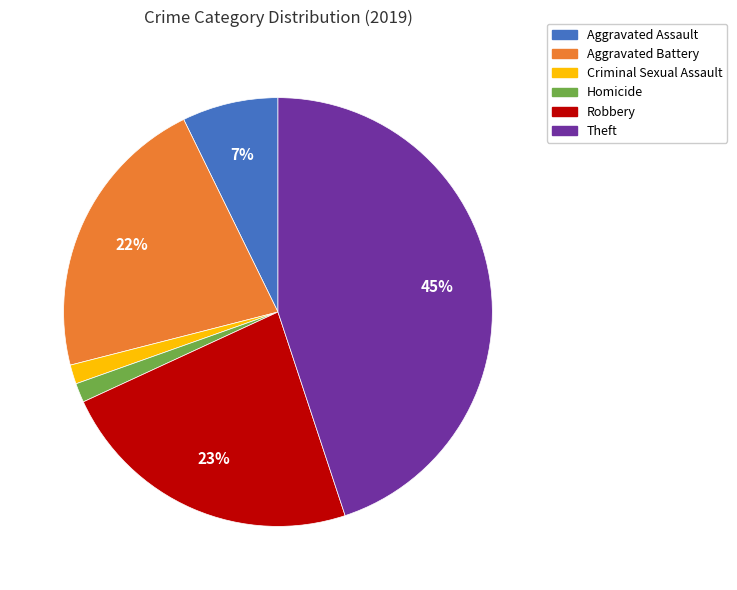

The Homicide slice represents 1% of the pie. True or false?

True